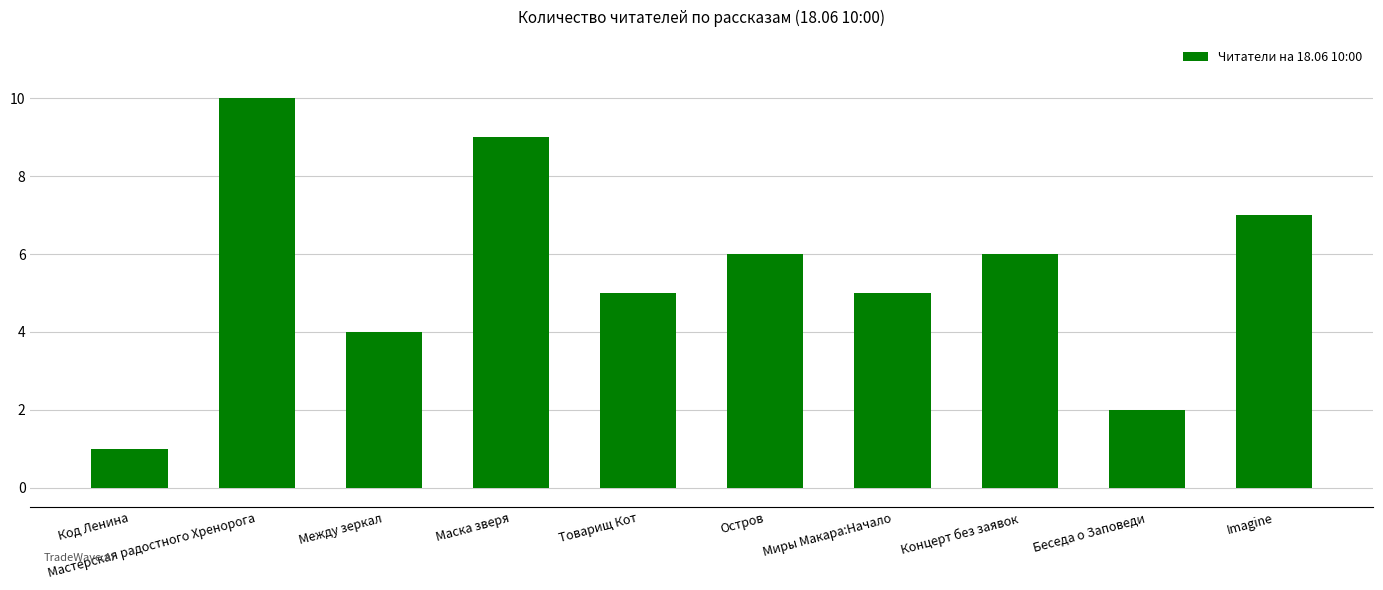

Reading left to right, list all the values displayed in this chart.

Код Ленина=1	Мастерская радостного Хренорога=10	Между зеркал=4	Маска зверя=9	Товарищ Кот=5	Остров=6	Миры Макара:Начало=5	Концерт без заявок=6	Беседа о Заповеди=2	Imagine=7